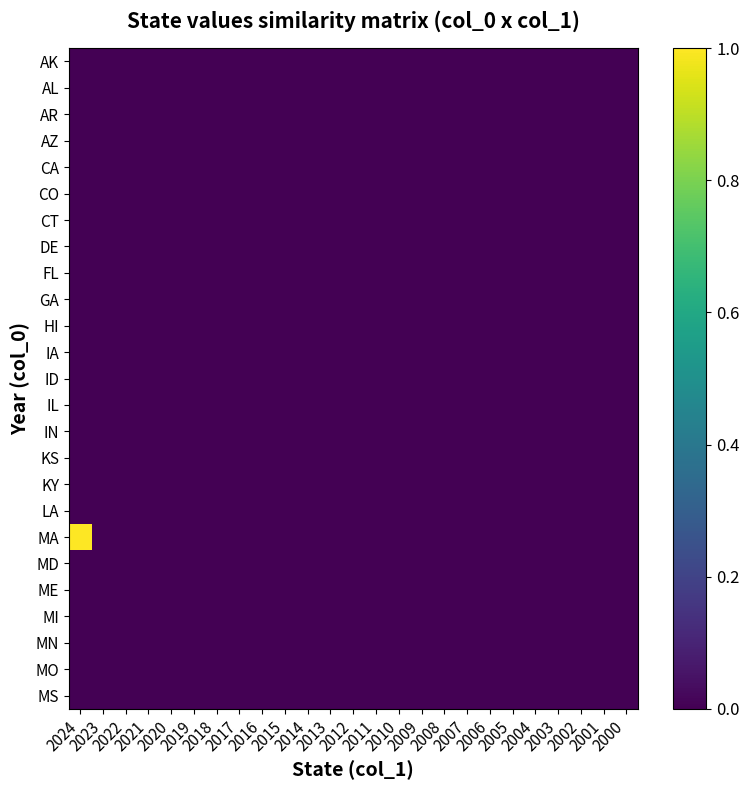

At which category is the sum across all series the highest?

2024